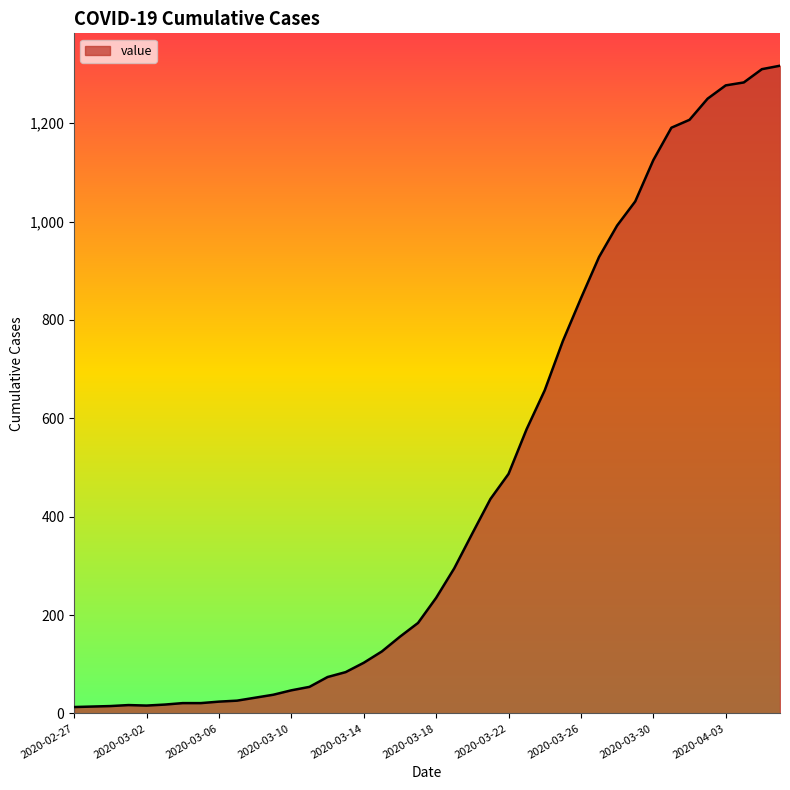

Count the number of data series in this chart.

1